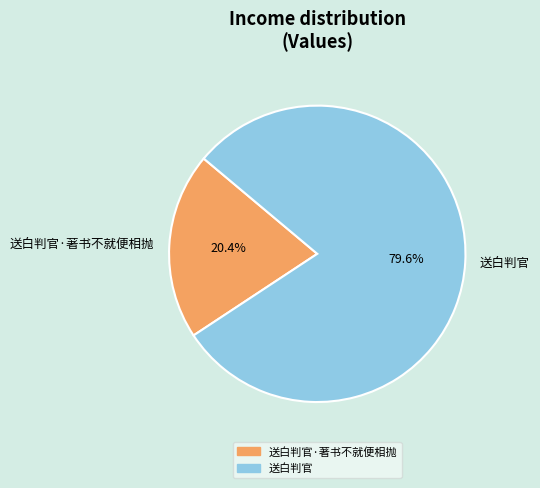

The 送白判官 slice represents 67% of the pie. True or false?

False